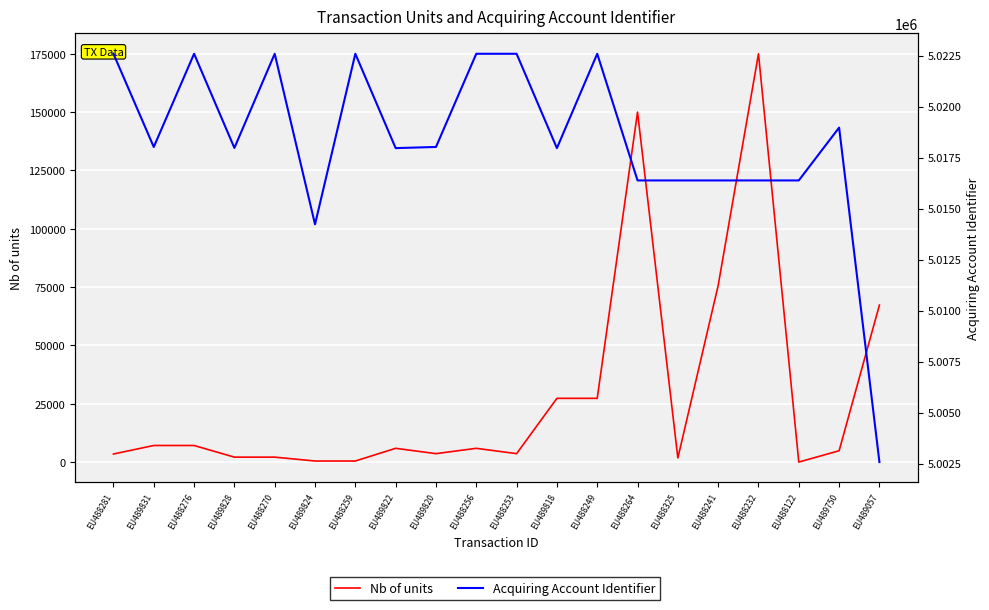

True or false: Acquiring Account Identifier has a value of 5016380 at EU488241.

True